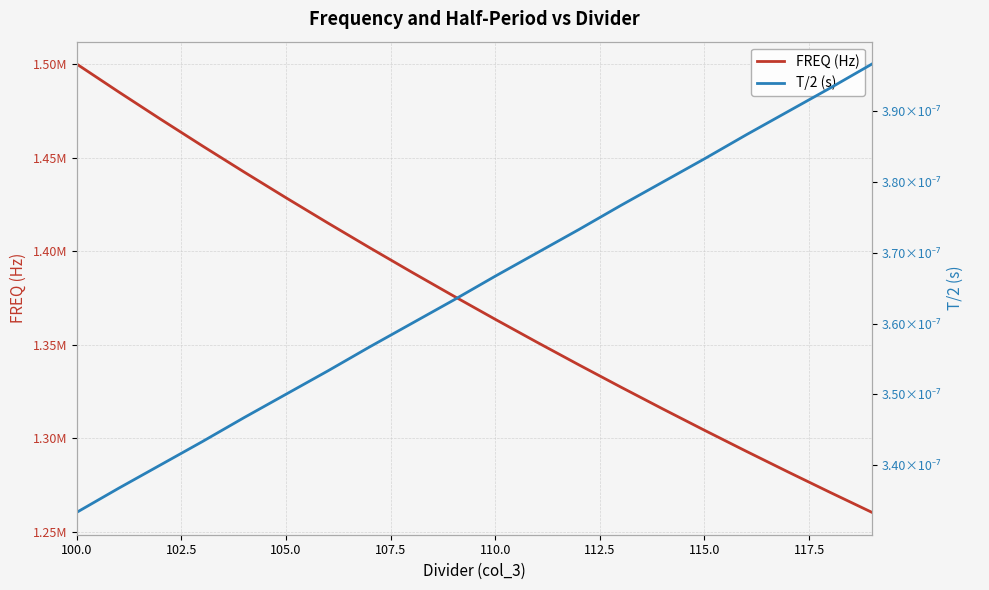

Which series has the widest spread of values?

FREQ (Hz)